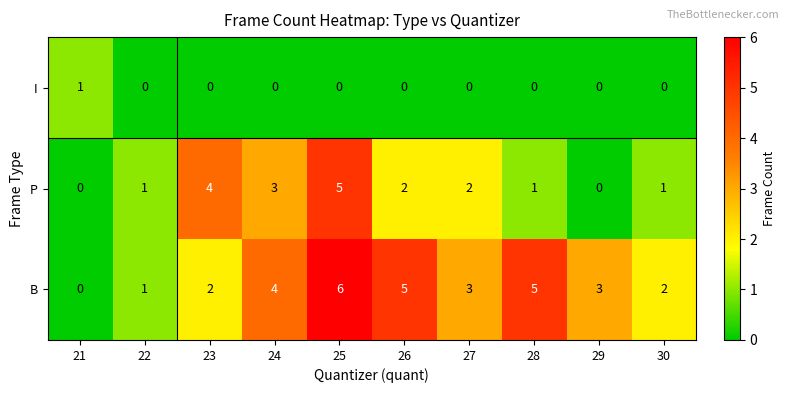

Which category has the highest value across all series?

25